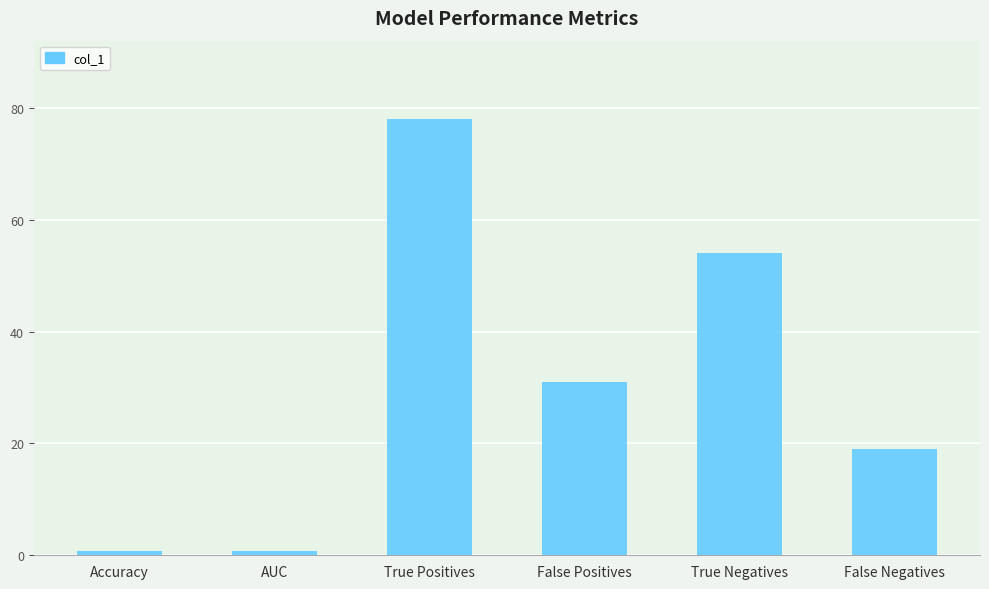

What is the sum of all values?

183.5